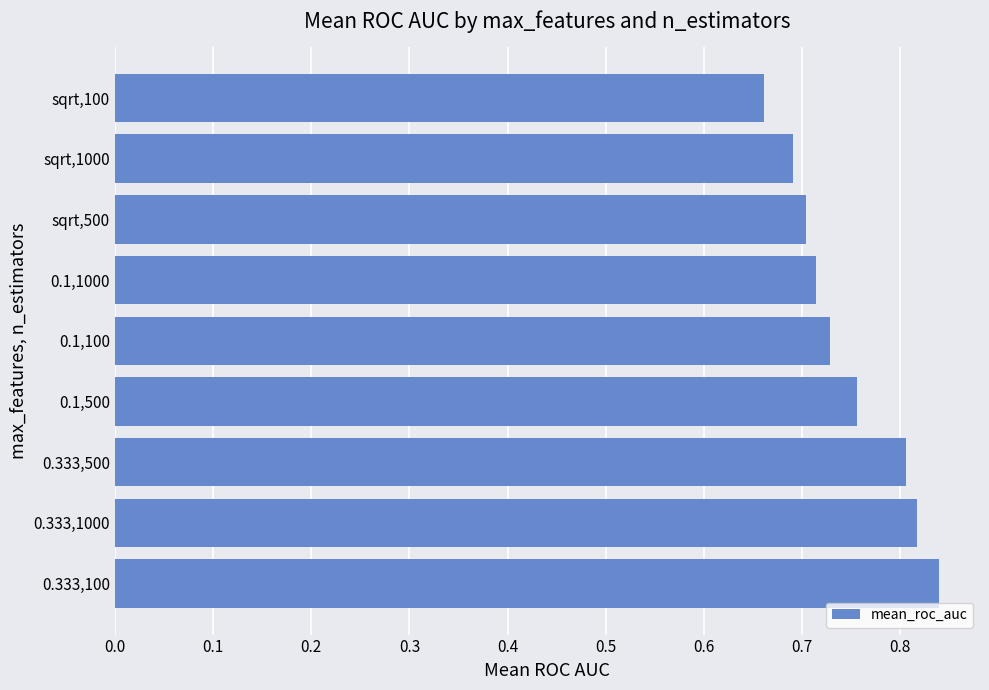

Where is the data nearest to the value 0?

sqrt,100